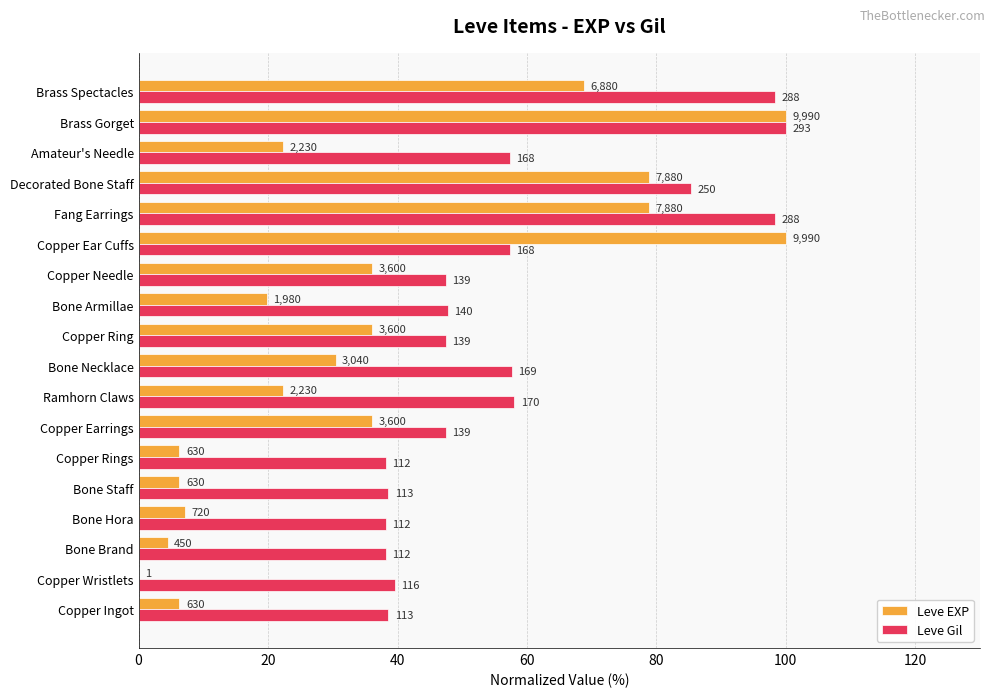

What is the difference between the maximum and minimum values in the Leve EXP series?

100.0